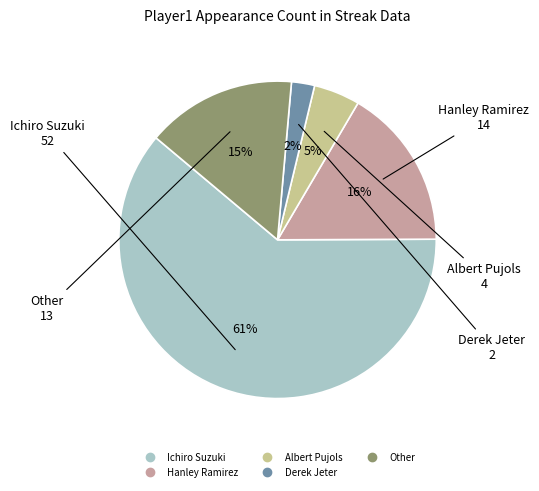

To the nearest percent, what is the combined percentage of Albert Pujols and Hanley Ramirez?

21%